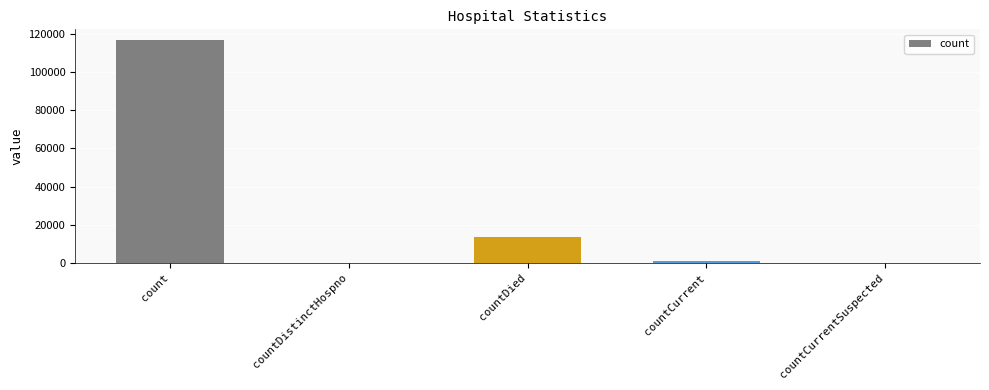

The chart shows a value of 13485 at countDied. True or false?

True